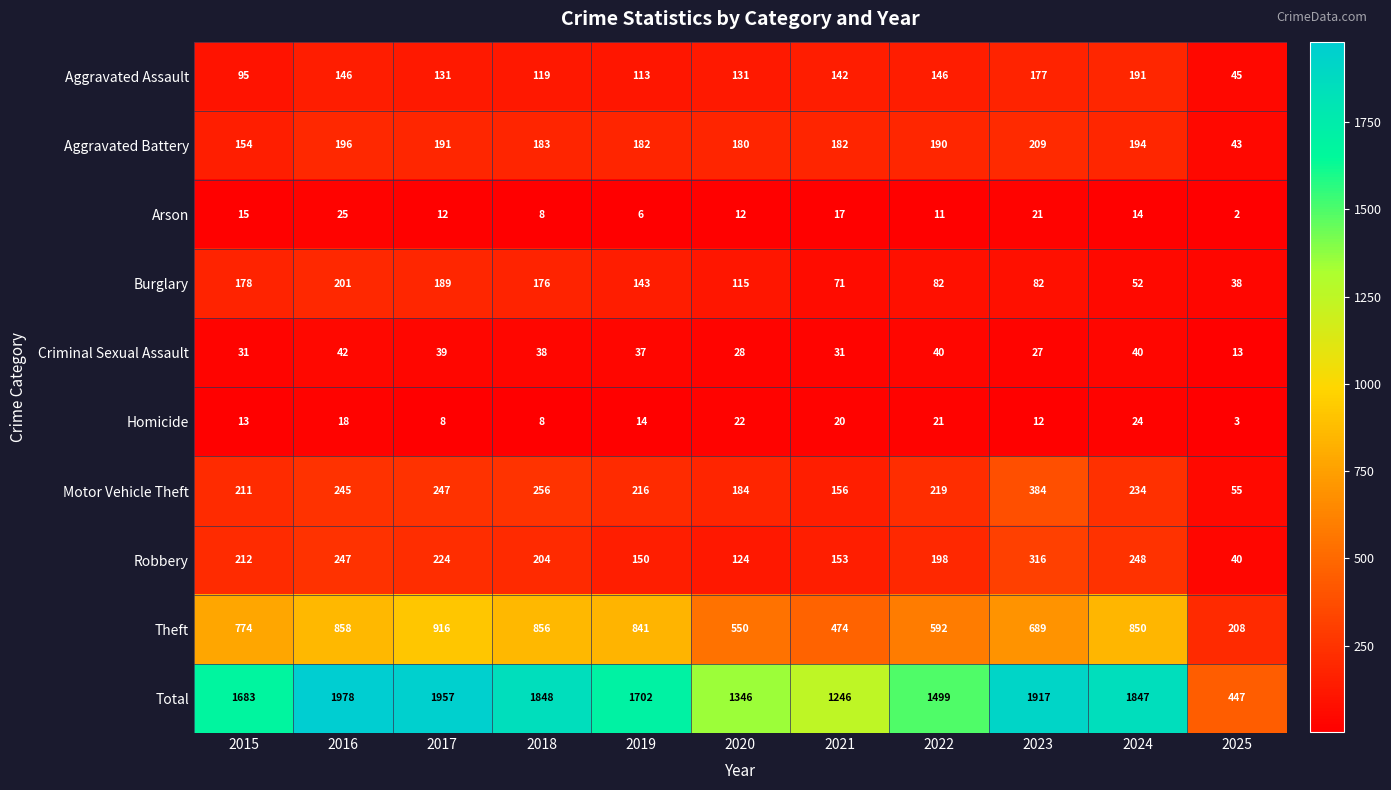

The Burglary series shows 254 at 2017. True or false?

False